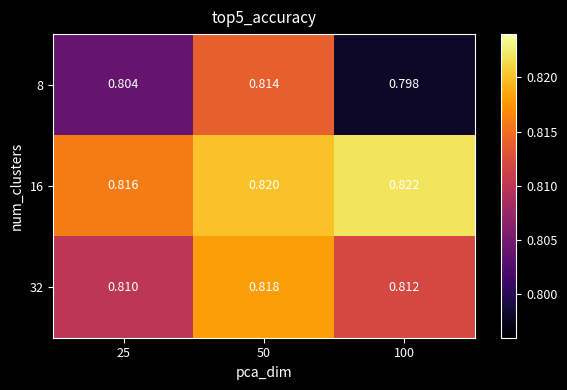

Is the value of 32 at 50 greater than the value of 8 at 100?

Yes